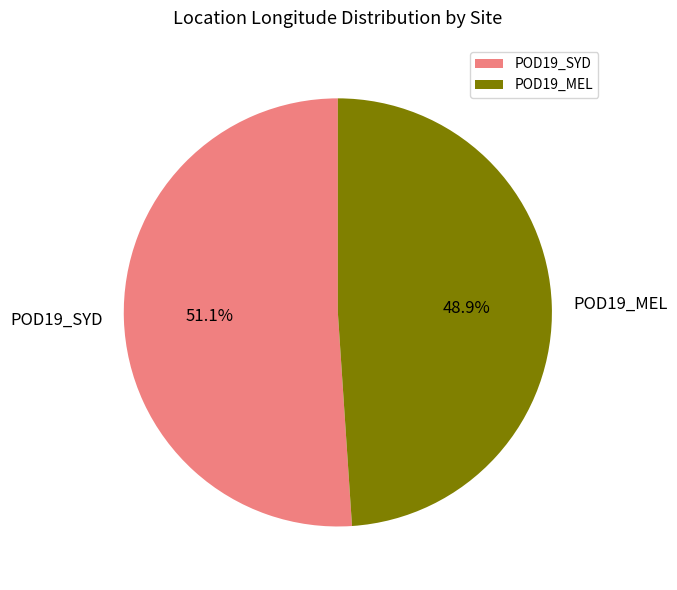

To the nearest percent, what is the combined percentage of POD19_MEL and POD19_SYD?

100%